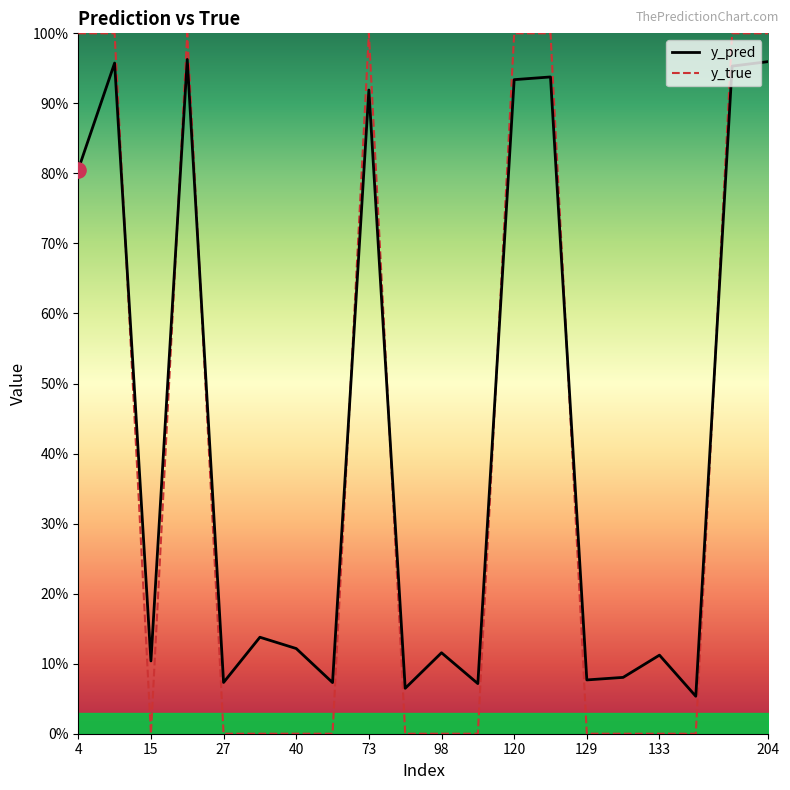

Which series has the widest spread of Y values?

y_true